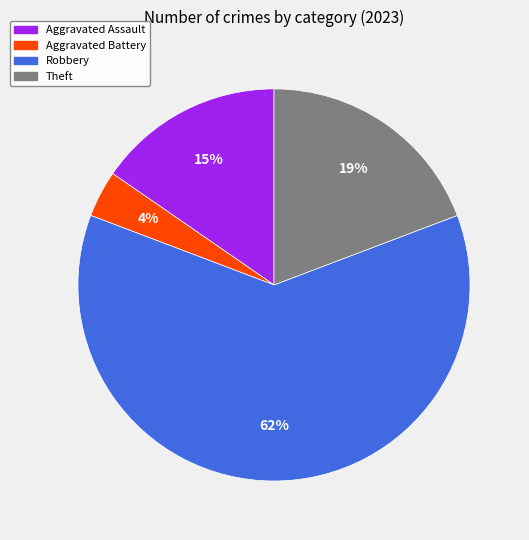

Does any single category account for the majority?

Yes